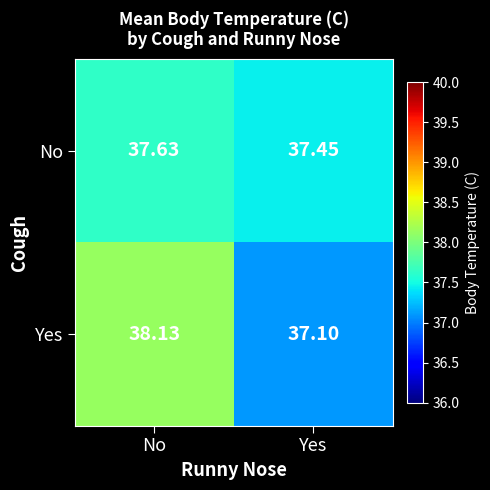

Which series has the largest range (max minus min)?

Yes